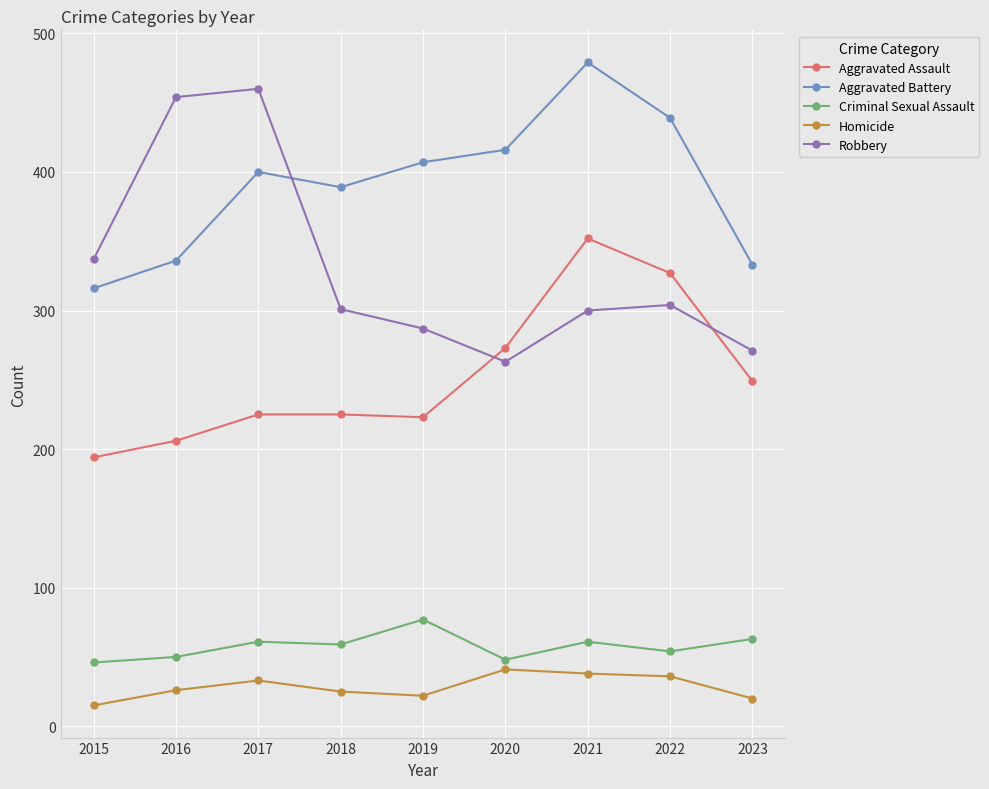

The Aggravated Battery series shows 253 at 2017. True or false?

False